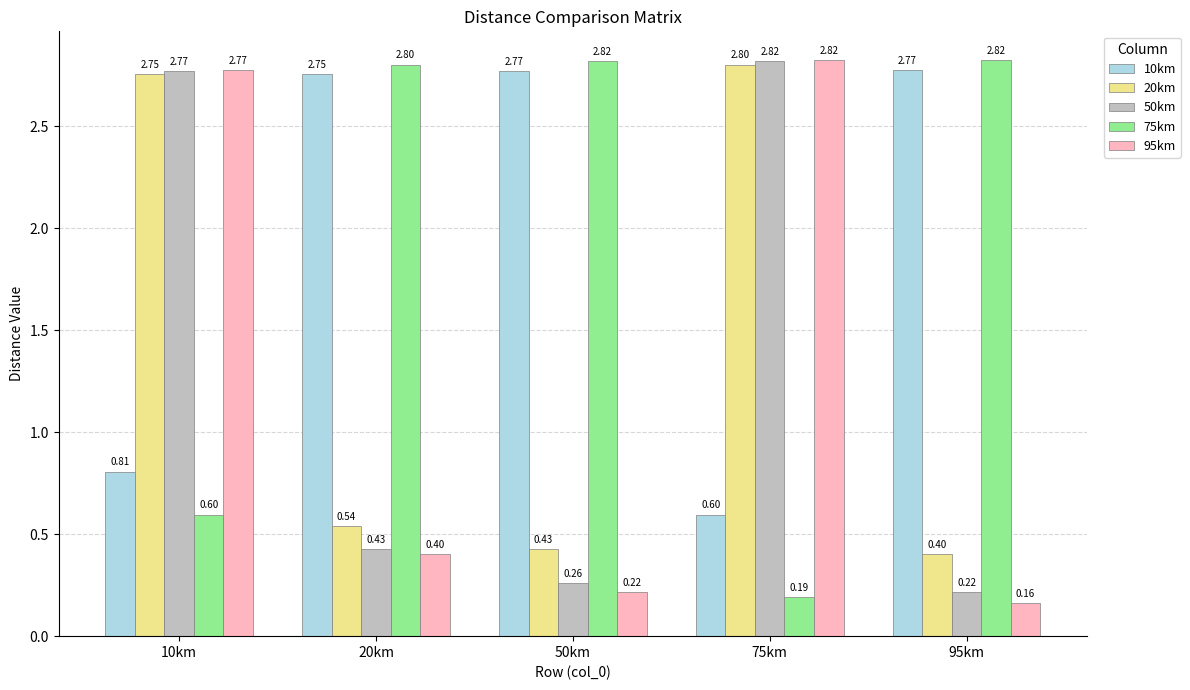

What is the sum of the 95km values at 95km and 75km?

3.0